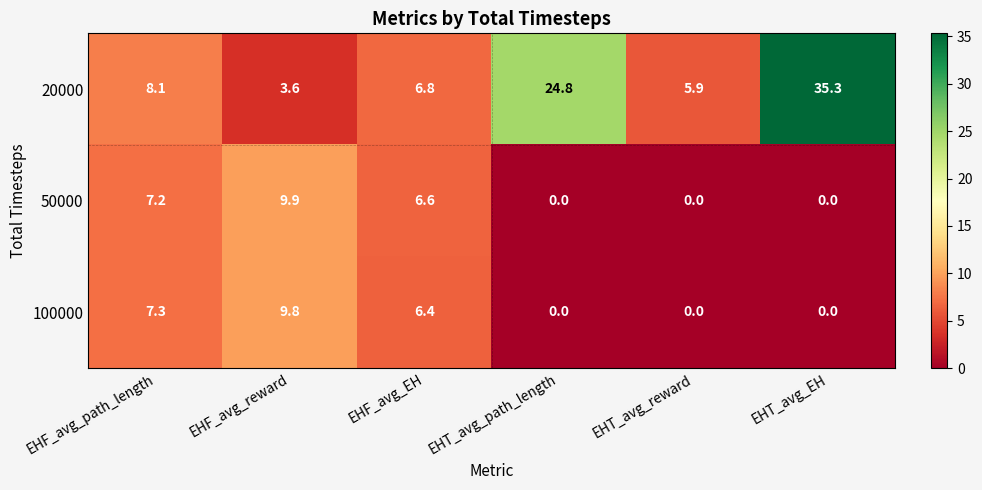

Which series has the widest spread of values?

20000